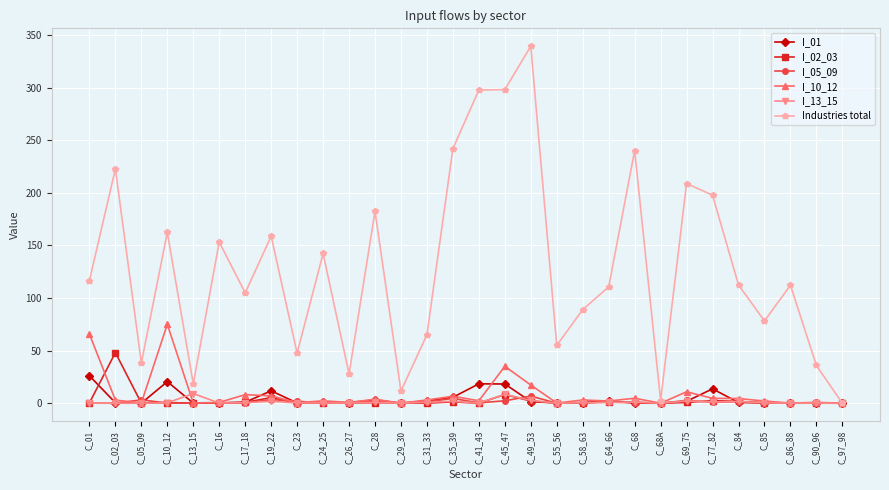

What is the label of the 3rd point from the right?

C_86_88